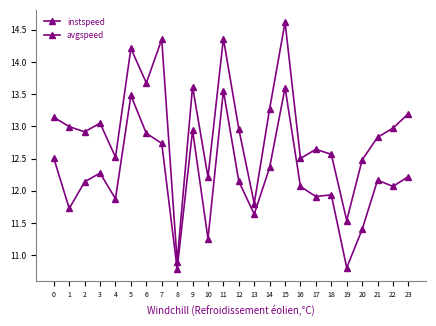

How many lines are shown in the chart?

2